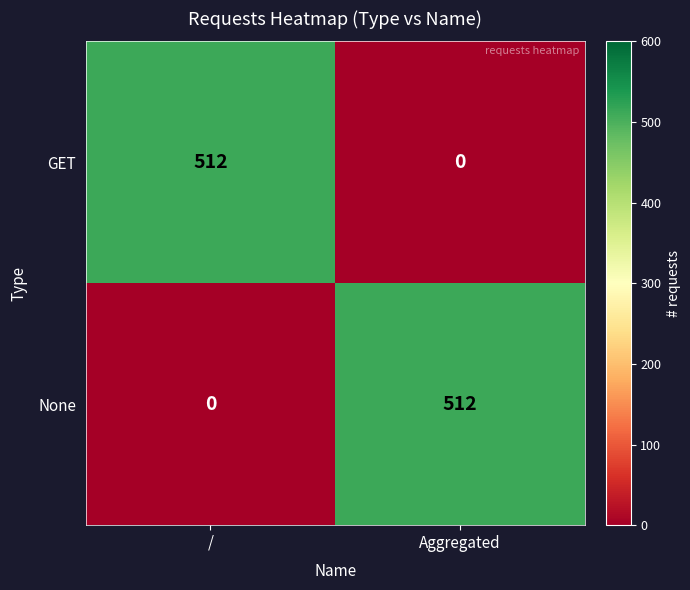

What is the approximate value of GET at /, to the nearest 50?

500